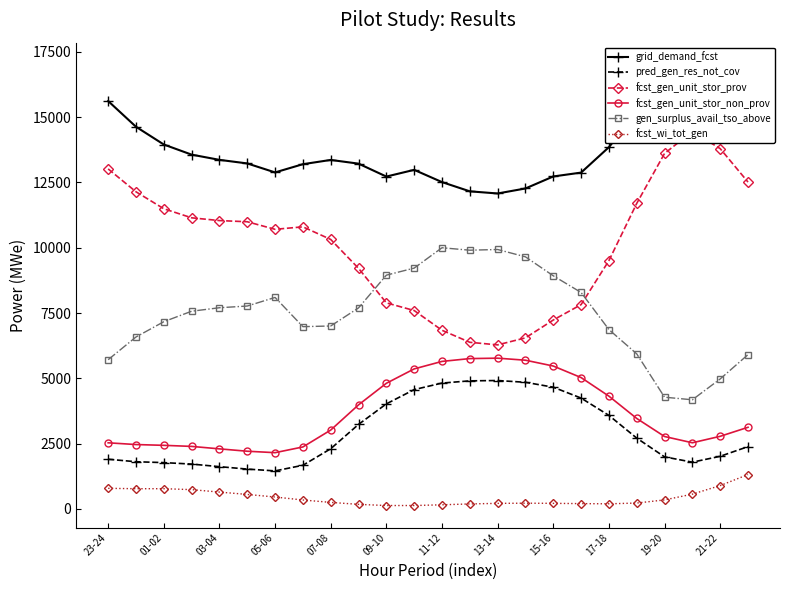

True or false: pred_gen_res_not_cov and fcst_gen_unit_stor_non_prov intersect in this chart.

False